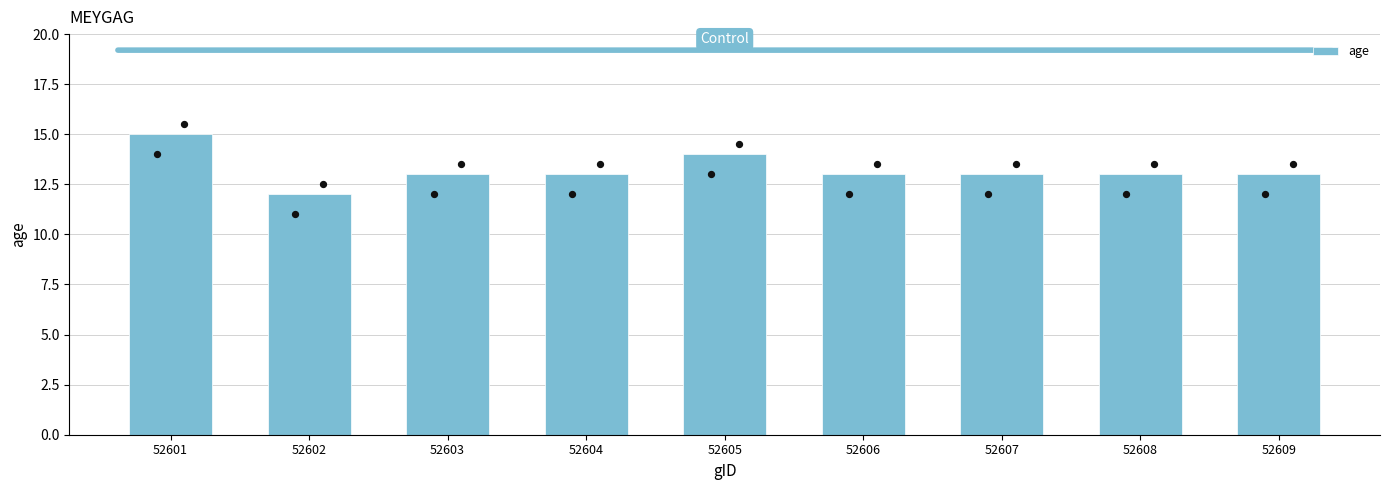

What is the ratio of the value at 52603 to the value at 52601?

0.9